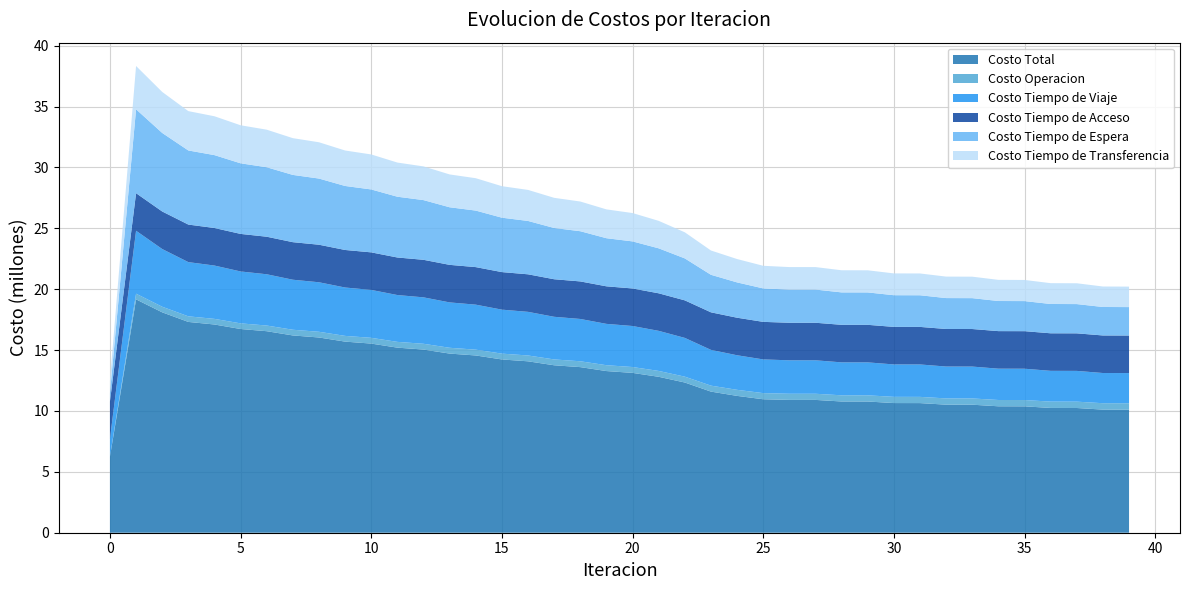

Reading left to right, extract all data points from this chart.

Costo Total: 6238726.6	19167790.2	18103078.1	17314936.8	17103376.6	16733568.8	16552497.6	16204237.4	16035784.9	15697162.1	15535407.4	15202122.9	15044395.5	14714379.8	14559386.2	14232010.4	14078980.1	13753900.5	13602241.6	13278920.5	13128558.5	12807892.6	12337518.2	11590718.1	11239823.0	10962253.8	10909725.2	10909291.4	10779215.0	10777509.9	10650120.1	10647490.1	10518801.9	10515454.6	10384924.8	10380997.7	10248984.7	10244605.2	10112050.2	10107324.3
Costo Operacion: 0.0	465200.3	459451.4	459159.4	461395.0	463179.8	465429.8	467112.6	469196.1	470661.4	472516.0	473723.2	475320.7	476252.1	477577.8	478225.4	479271.0	479631.2	480391.7	480463.9	480936.4	480721.4	481453.6	489956.0	497226.4	504272.5	504552.1	505095.5	507395.1	507872.6	510274.6	510686.4	513438.0	513780.3	516999.4	517269.9	521033.9	521230.1	525589.9	525709.9
Costo Tiempo de Viaje: 1453248.9	5170935.9	4740429.0	4453023.8	4380245.3	4263111.9	4211058.3	4109329.4	4066792.4	3972919.3	3935824.3	3846721.8	3813117.4	3727141.4	3696068.2	3612742.9	3583601.5	3502619.3	3474908.7	3395703.9	3369394.6	3292788.0	3183397.5	2938545.8	2839205.1	2768695.0	2747501.7	2747961.3	2706117.9	2706276.2	2662936.0	2662911.1	2618342.3	2618180.4	2572838.2	2572570.4	2526838.6	2526473.5	2480678.1	2480218.7
Costo Tiempo de Acceso: 3084280.0	3084280.0	3084280.0	3084280.0	3084280.0	3084280.0	3084280.0	3084280.0	3084280.0	3084280.0	3084280.0	3084280.0	3084280.0	3084280.0	3084280.0	3084280.0	3084280.0	3084280.0	3084280.0	3084280.0	3084280.0	3084280.0	3084280.0	3084280.0	3084280.0	3084280.0	3084280.0	3084280.0	3084280.0	3084280.0	3084280.0	3084280.0	3084280.0	3084280.0	3084280.0	3084280.0	3084280.0	3084280.0	3084280.0	3084280.0
Costo Tiempo de Espera: 689110.6	6891106.3	6450145.4	6087007.3	5986698.1	5799315.4	5705968.5	5525085.7	5434587.0	5256894.2	5167958.8	4992218.9	4904276.8	4729876.8	4642626.1	4469217.9	4382483.4	4209857.4	4123534.7	3951567.3	3865597.9	3694228.0	3445553.2	3082695.8	2900474.4	2747775.9	2725807.2	2725153.1	2663094.2	2661736.9	2601549.9	2599663.0	2538414.2	2536134.6	2473304.5	2470722.7	2406428.9	2403639.0	2338407.9	2335489.0
Costo Tiempo de Transferencia: 1012087.0	3556267.6	3368772.3	3231466.3	3190758.1	3123681.6	3085760.9	3018429.6	2980929.4	2912407.2	2874828.2	2805178.9	2767400.5	2696829.4	2658834.0	2587544.2	2549344.2	2477512.5	2439126.4	2366905.4	2328349.6	2255875.1	2142833.9	1995240.4	1918637.0	1857230.3	1847584.2	1846801.4	1818327.7	1817344.2	1791079.6	1789949.6	1764327.4	1763079.1	1737502.7	1736154.6	1710403.3	1708982.6	1683094.3	1681626.6